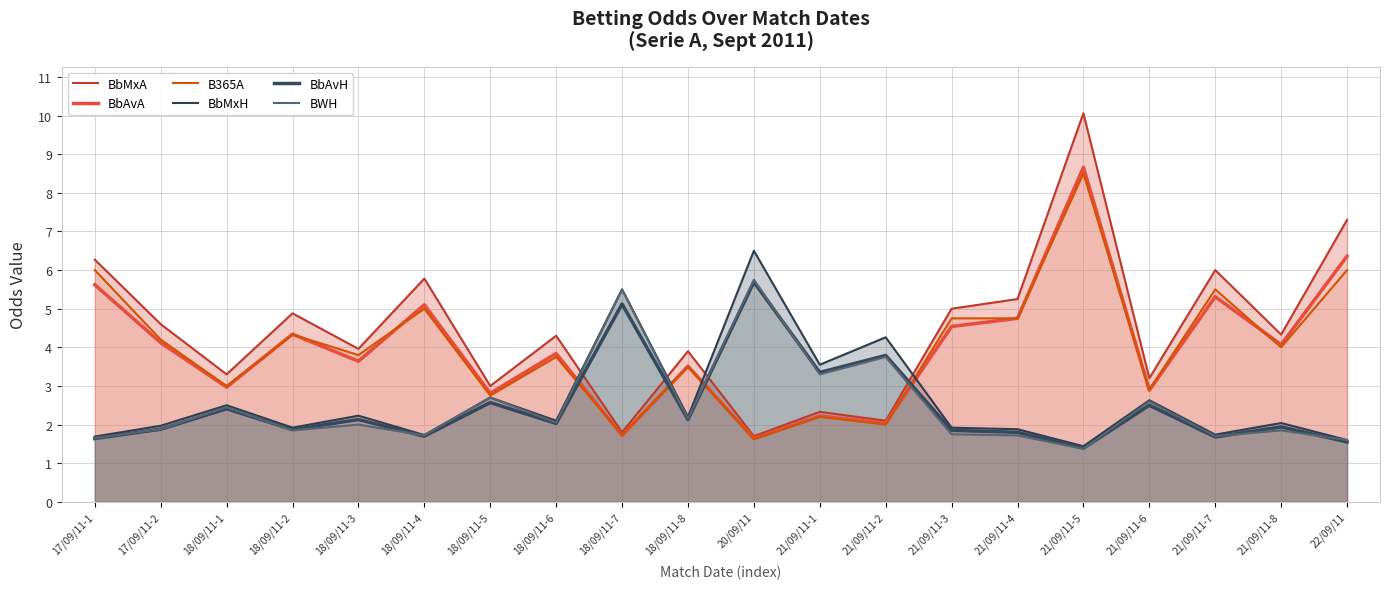

Reading left to right, extract all data points from this chart.

BbMxA: 6.3	4.6	3.3	4.9	4.0	5.8	3.0	4.3	1.8	3.9	1.7	2.3	2.1	5.0	5.2	10.1	3.2	6.0	4.3	7.3
BbAvA: 5.6	4.1	3.0	4.3	3.6	5.1	2.8	3.8	1.7	3.5	1.6	2.2	2.0	4.5	4.8	8.7	2.9	5.3	4.1	6.4
B365A: 6.0	4.2	3.0	4.3	3.8	5.0	2.8	3.8	1.7	3.5	1.6	2.2	2.0	4.8	4.8	8.5	2.9	5.5	4.0	6.0
BbMxH: 1.7	2.0	2.5	1.9	2.2	1.7	2.7	2.1	5.5	2.2	6.5	3.5	4.3	1.9	1.9	1.4	2.6	1.7	2.0	1.6
BbAvH: 1.6	1.9	2.4	1.9	2.1	1.7	2.6	2.0	5.1	2.1	5.7	3.4	3.8	1.9	1.8	1.4	2.5	1.7	1.9	1.6
BWH: 1.6	1.9	2.5	1.9	2.0	1.7	2.7	2.0	5.5	2.1	5.8	3.3	3.8	1.8	1.7	1.4	2.6	1.7	1.9	1.6